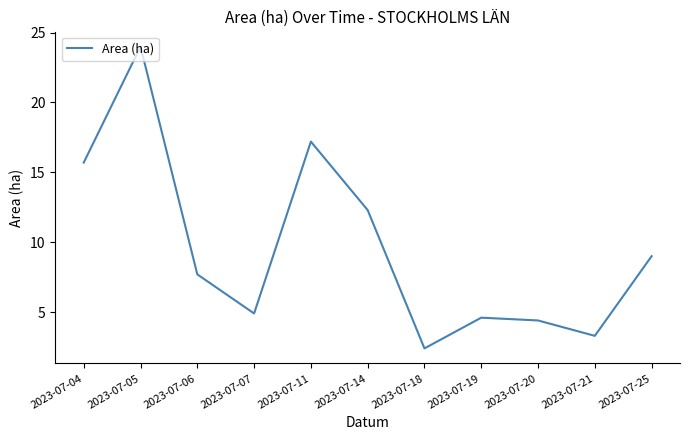

At which label does the data first exceed 7?

2023-07-04